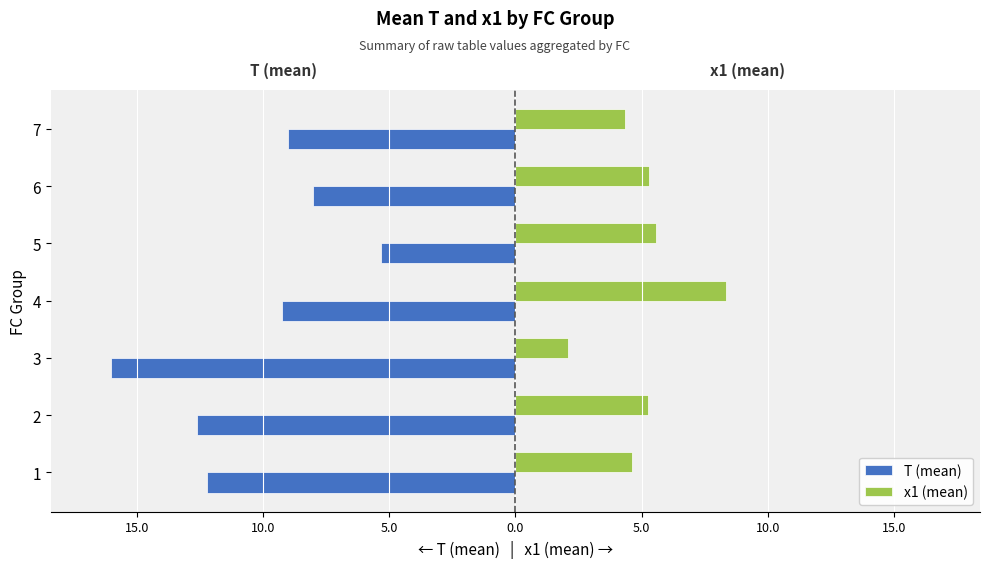

What are all the series names shown in the legend?

T (mean), x1 (mean)